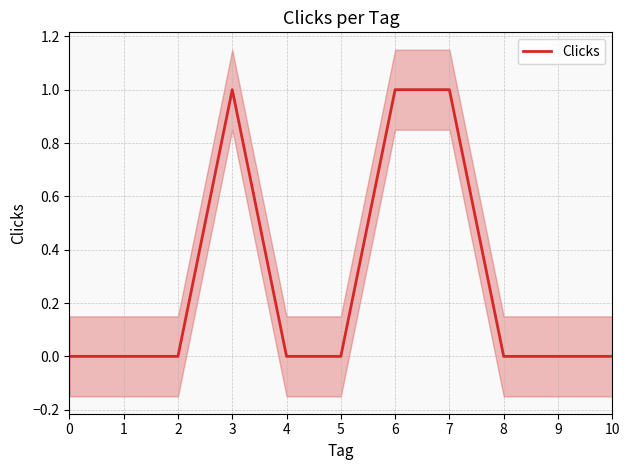

Reading left to right, extract all data points from this chart.

0=0	1=0	2=0	3=1	4=0	5=0	6=1	7=1	8=0	9=0	10=0